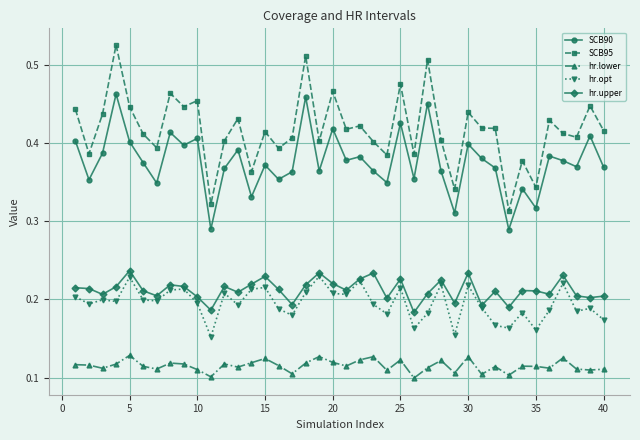

How many hr.opt values are between 0 and 1?

40